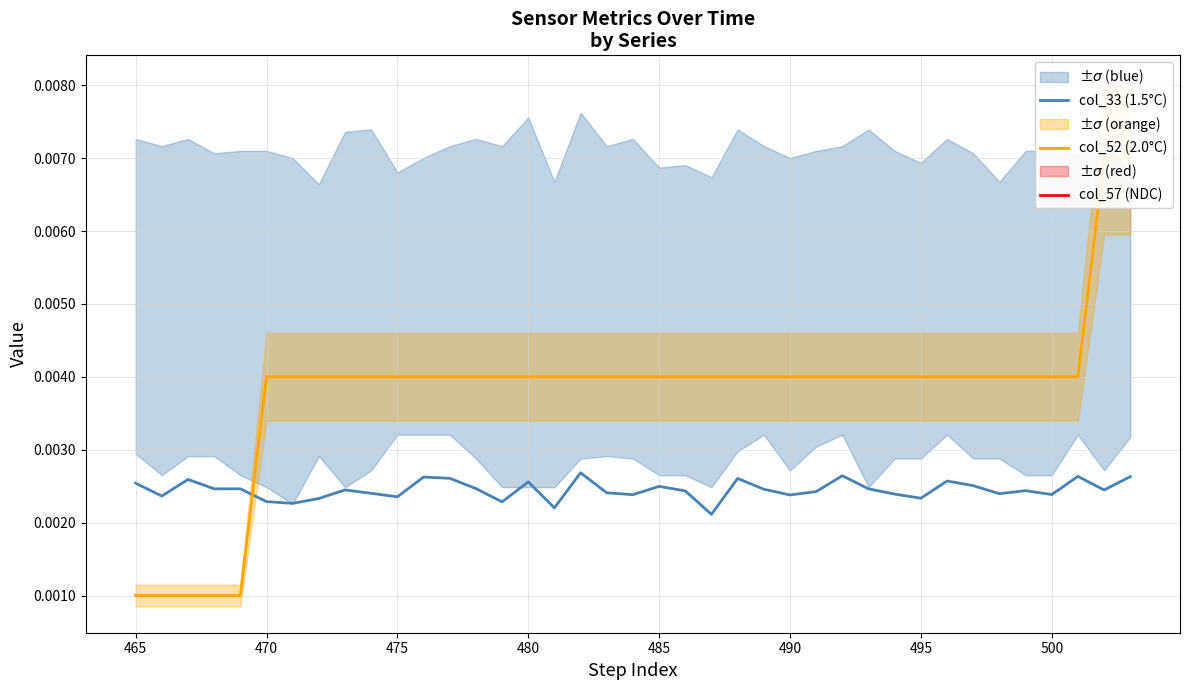

Count the col_52 (2.0°C) values in the range 0 to 1.

39